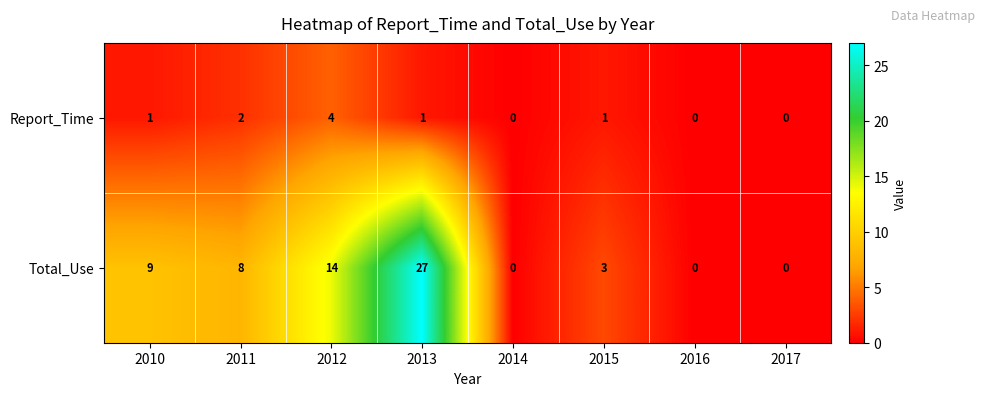

At 2013, list the series in order from smallest to largest.

Report_Time, Total_Use